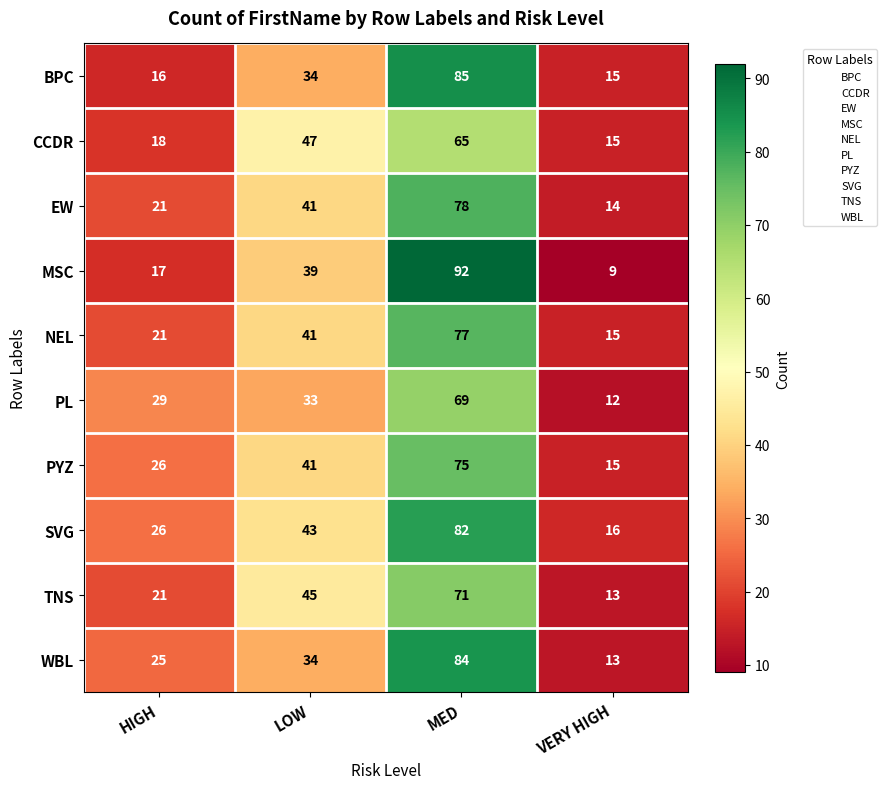

At which category does the chart reach its peak across all series?

MED